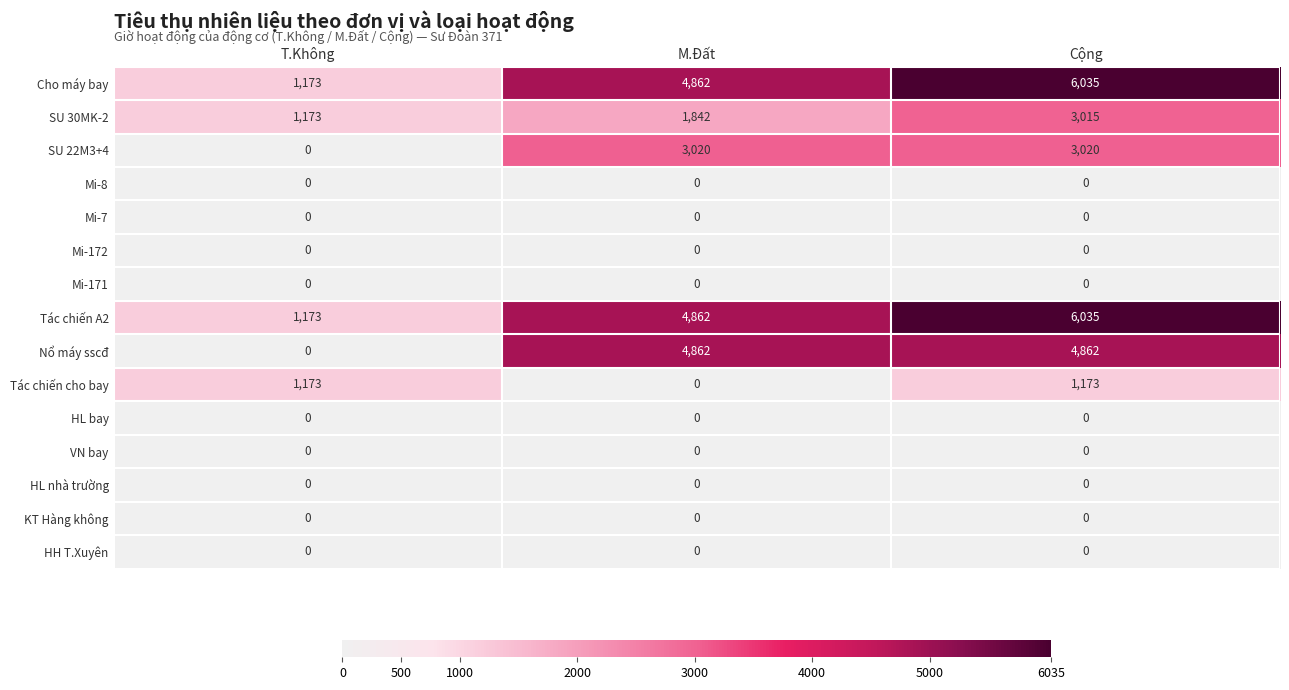

Count the Tác chiến cho bay values in the range 0 to 1173.

3